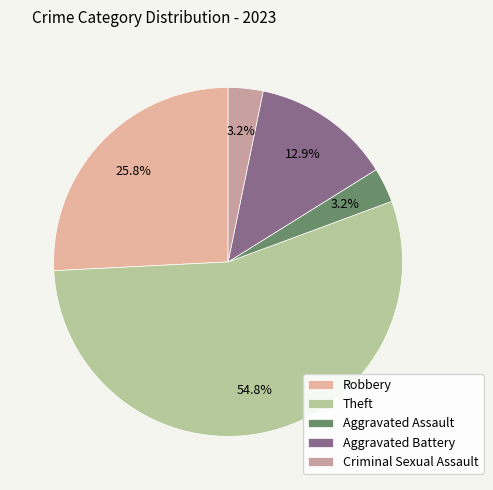

Is there any slice that represents more than half of the pie?

Yes